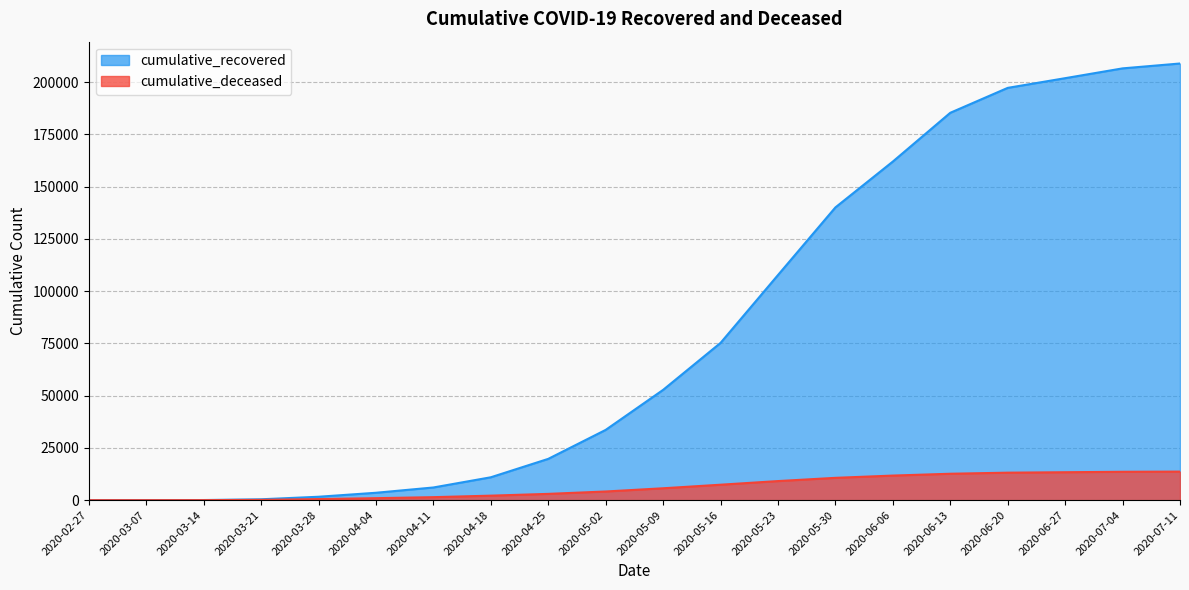

At which category does the chart reach its peak across all series?

2020-07-11